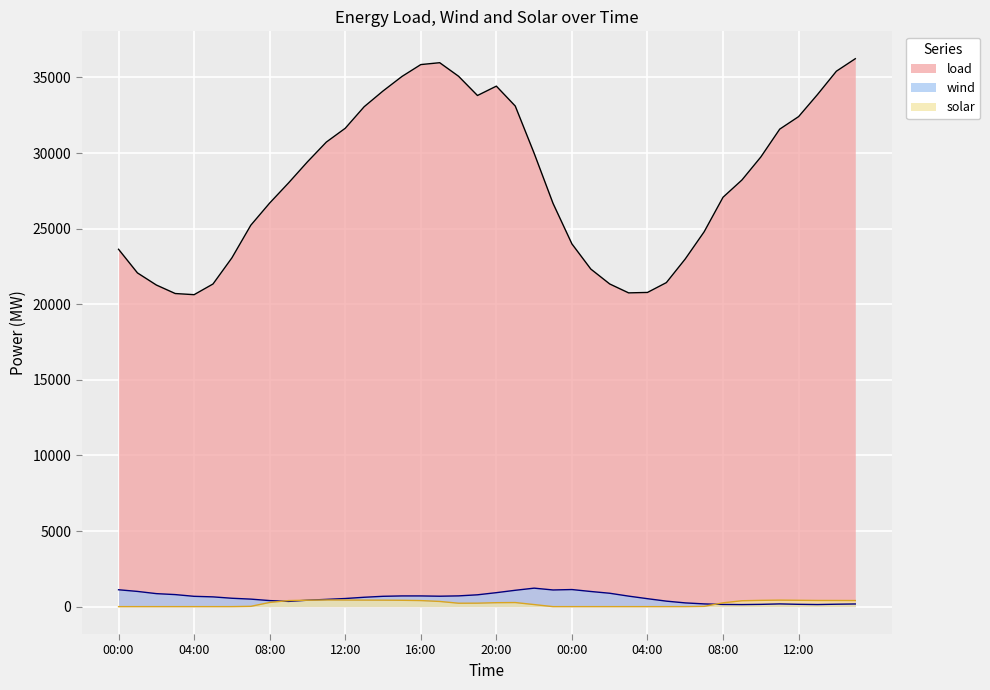

Where is the first local minimum for load?

04:00